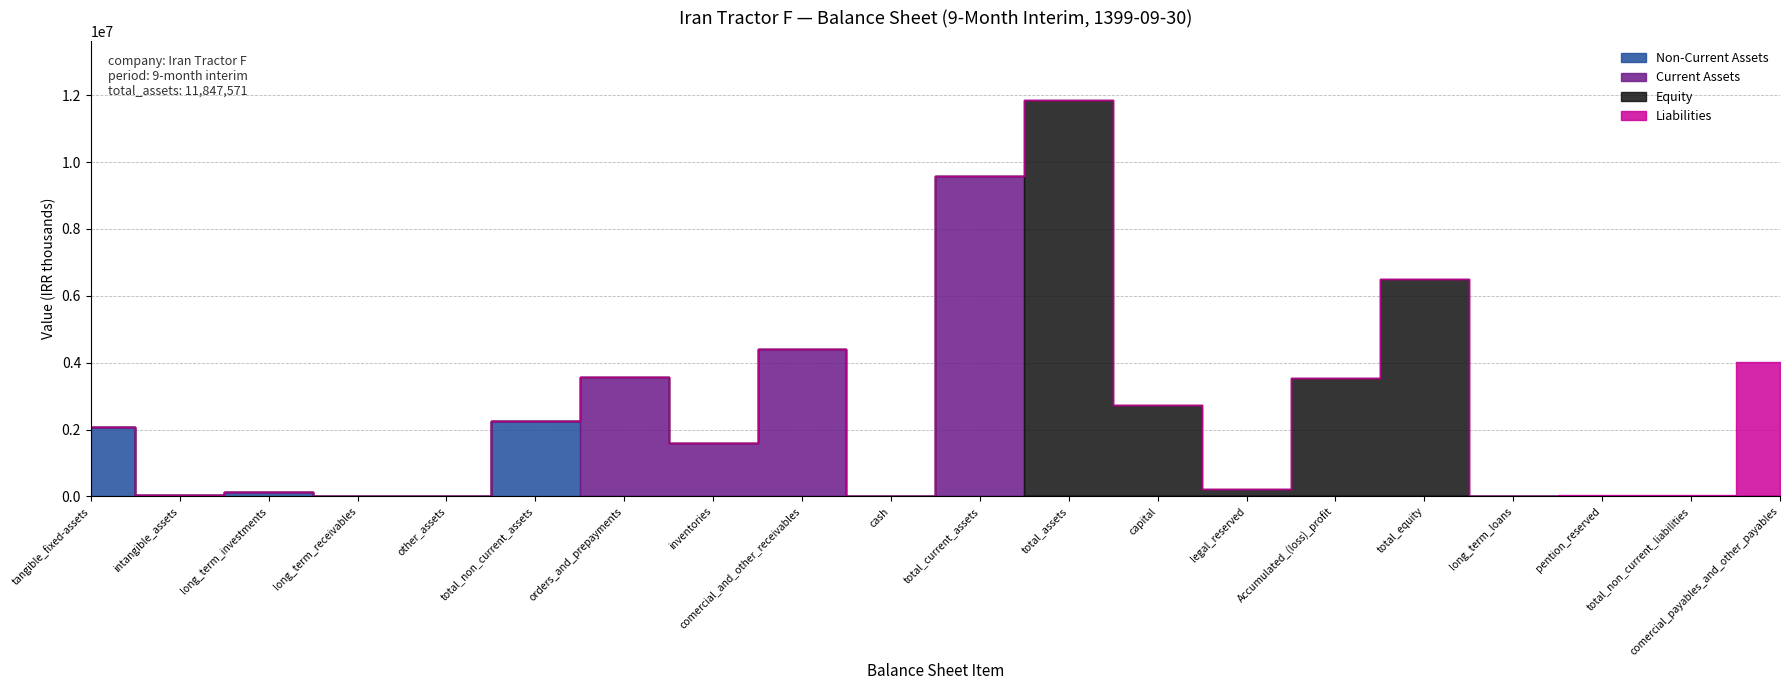

The Non-Current Assets series shows 0 at pention_reserved. True or false?

True